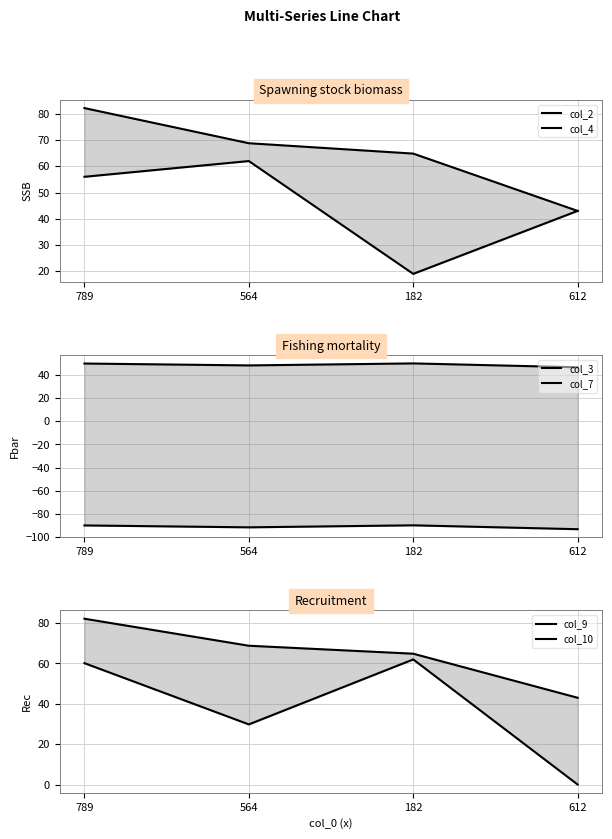

Which series has the largest range (max minus min)?

col_9